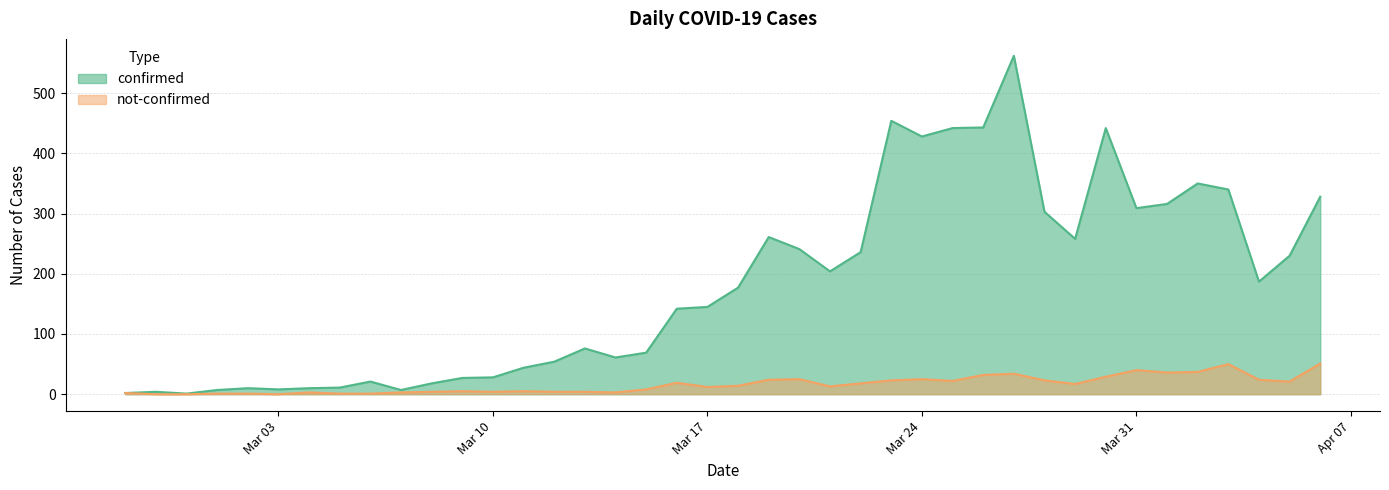

What are all the series names shown in the legend?

confirmed, not-confirmed